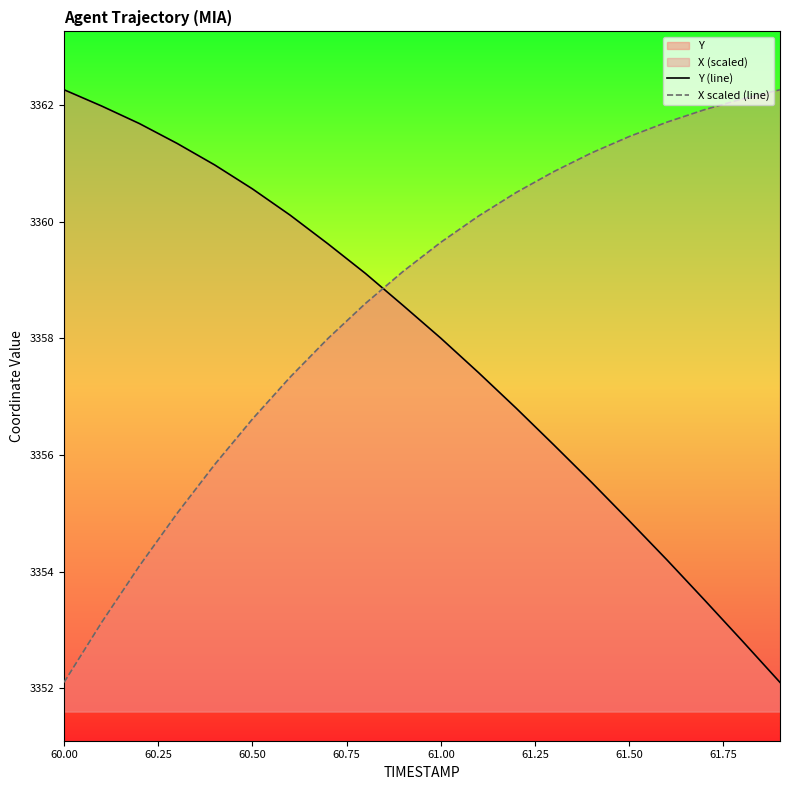

True or false: Y (line) and X scaled (line) intersect in this chart.

True